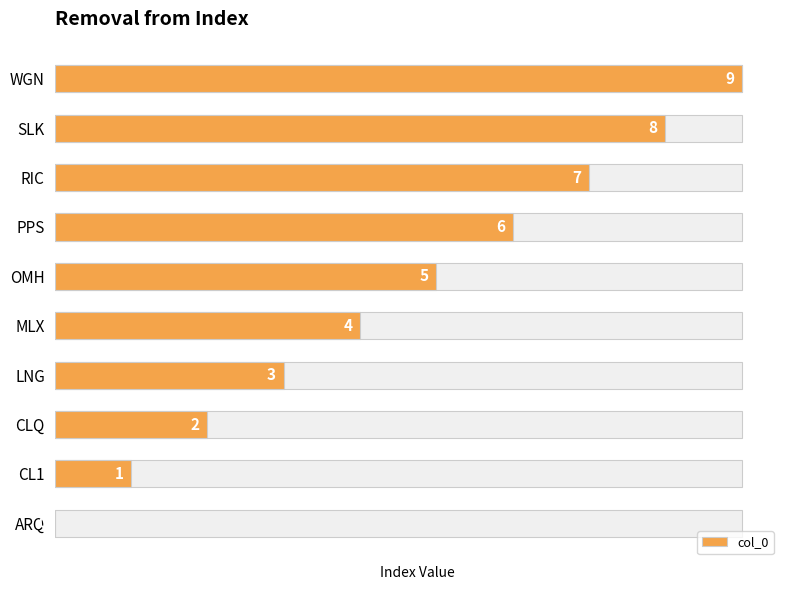

Count the values in the range 2 to 7.

6